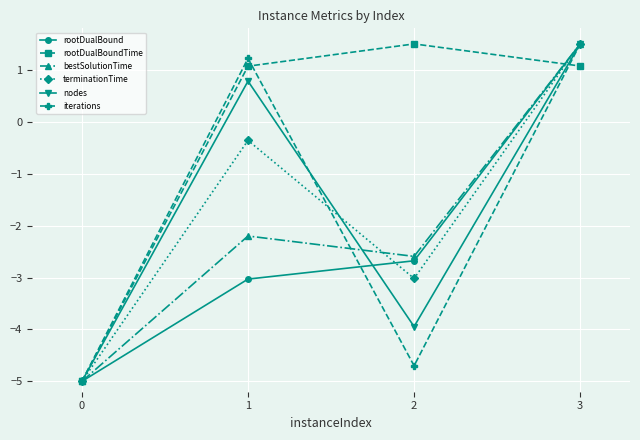

What is the spread (max minus min) of values at 2?

6.2